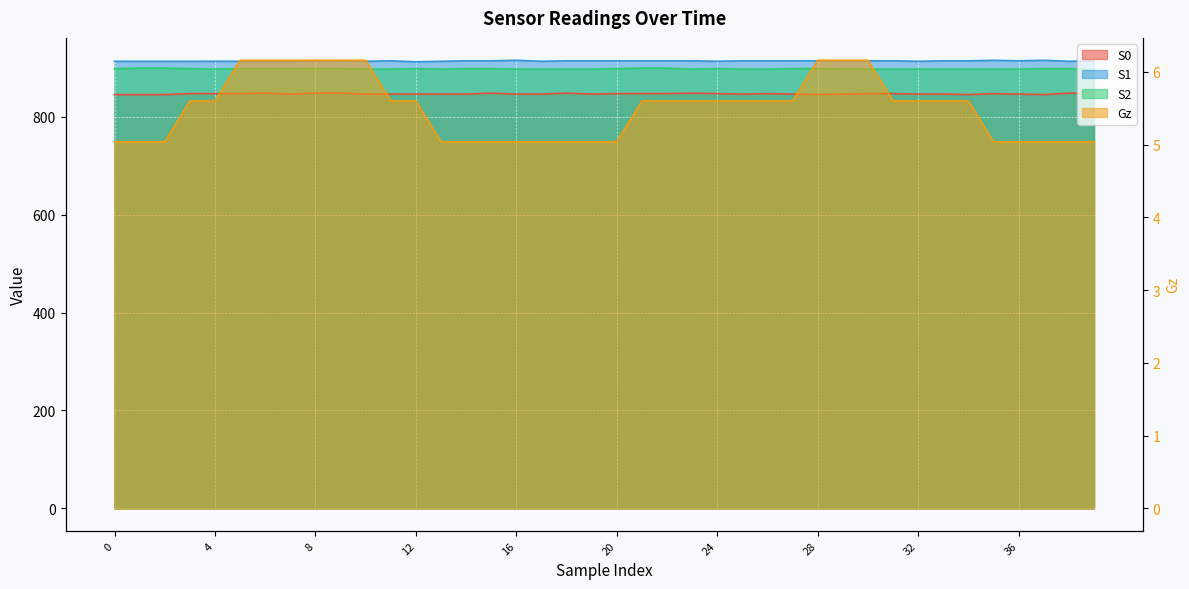

The value of S0 at 10 is 846.0. True or false?

True